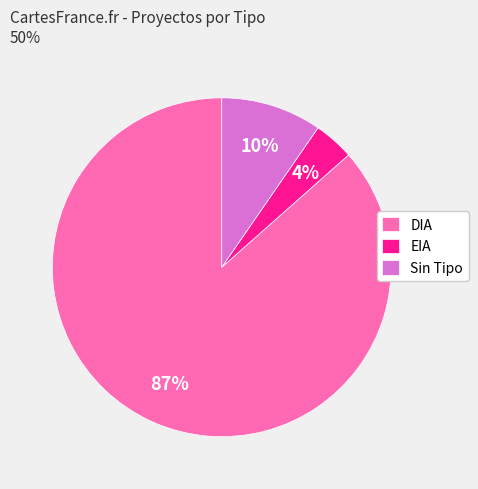

Which slice is the smallest?

EIA